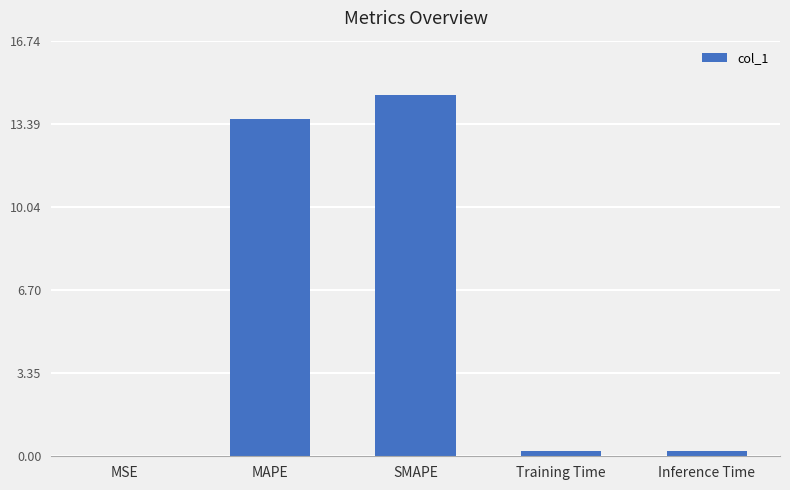

True or false: the data shows 0.0 at MSE.

True